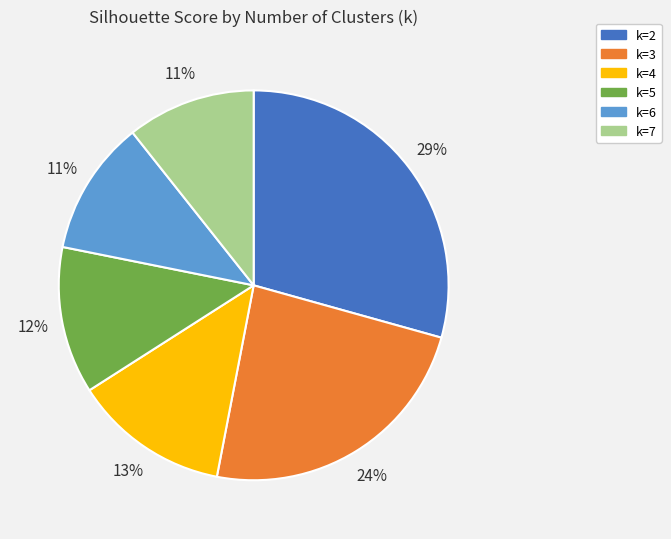

Count the number of slices in the pie.

6